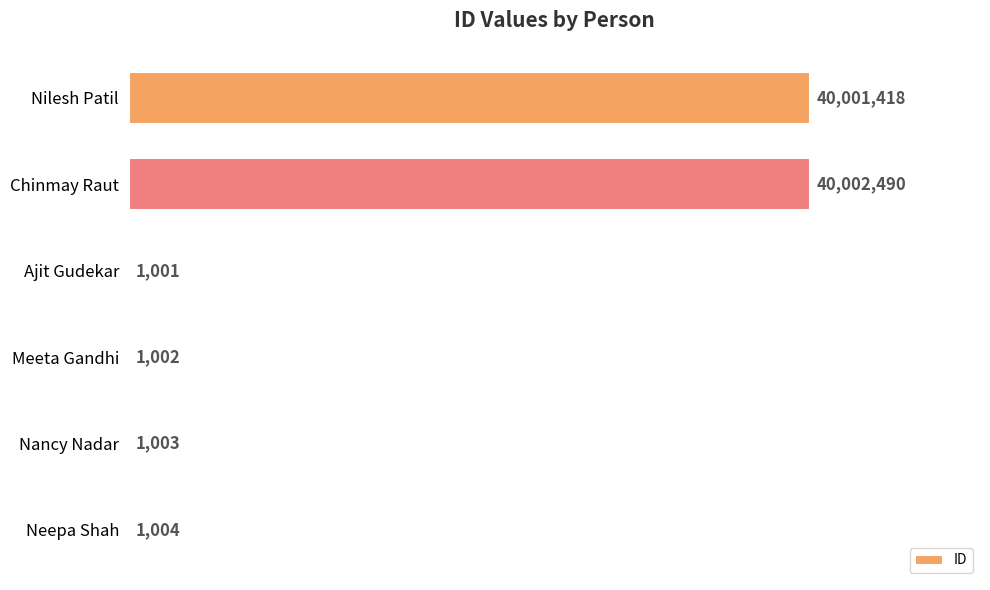

What is the difference between the maximum and minimum values?

40001489